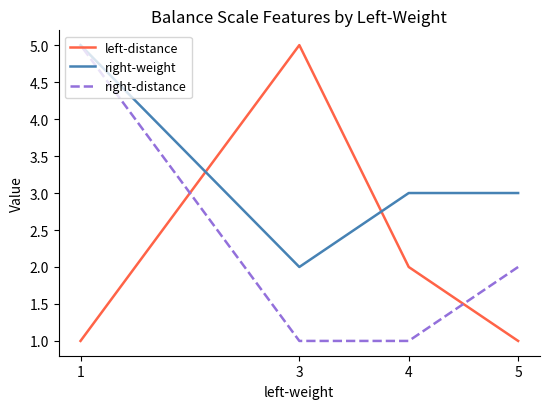

What is the sum of all right-weight values?

13